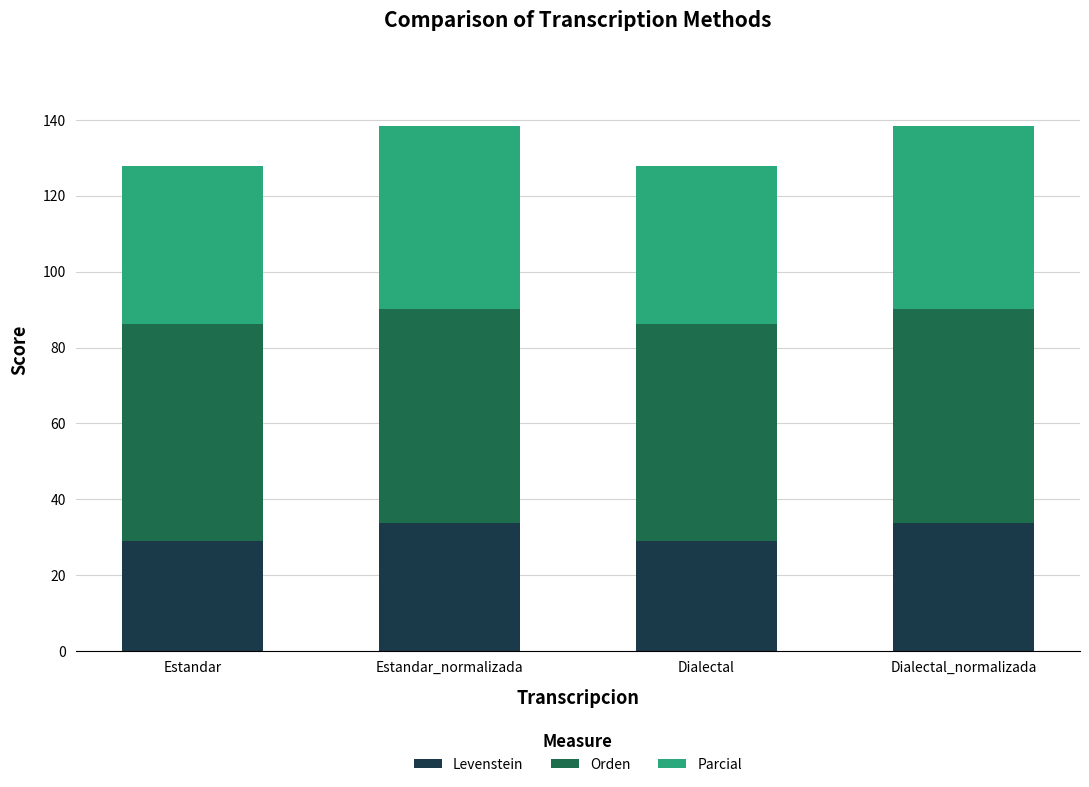

The value of Levenstein at Dialectal is 29.1. True or false?

True